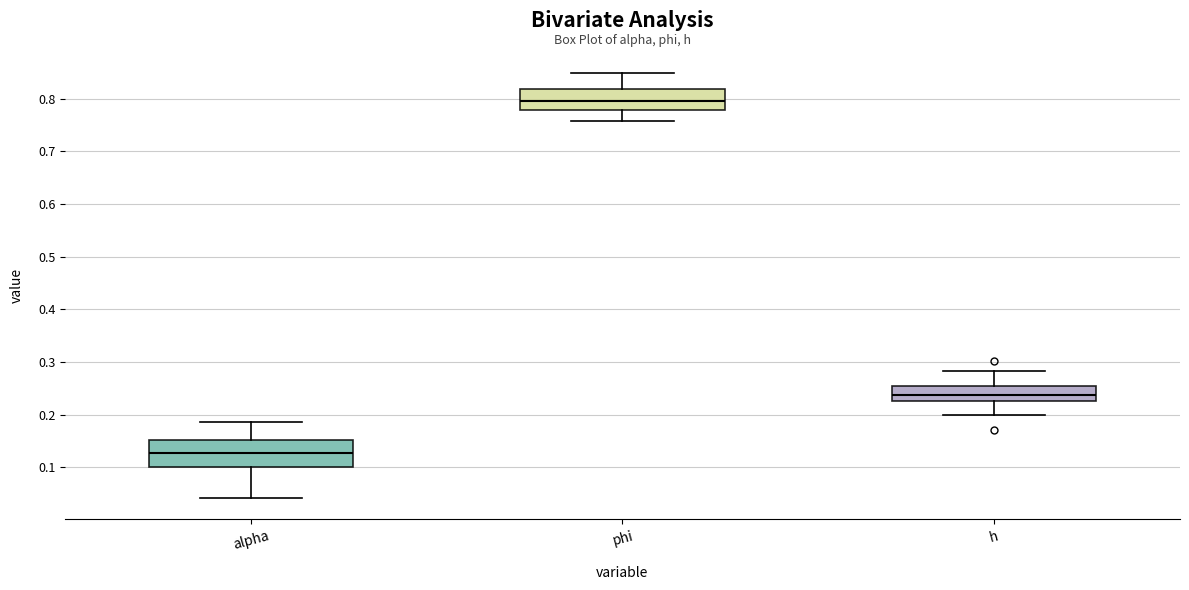

Reading left to right, read every box against the y-axis: the position of its median line, the range the box covers, and the ends of its whiskers. The values are not printed on the chart, so give them approximately, as read against the axis.

alpha: median 0.13, box 0.10 to 0.15, whiskers 0.04 to 0.19
phi: median 0.80, box 0.78 to 0.82, whiskers 0.76 to 0.85
h: median 0.24, box 0.23 to 0.25, whiskers 0.20 to 0.28